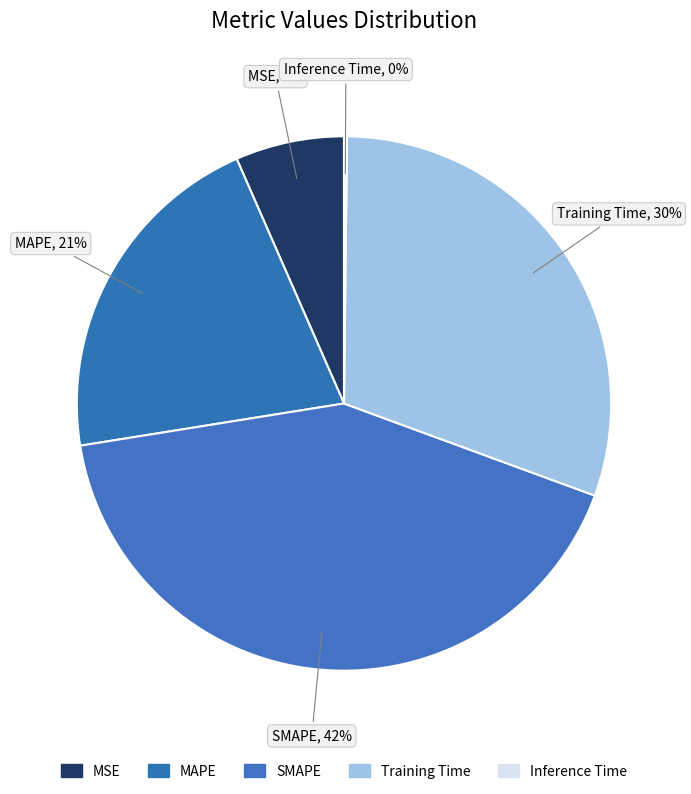

Which has a higher value, MSE or Inference Time?

MSE